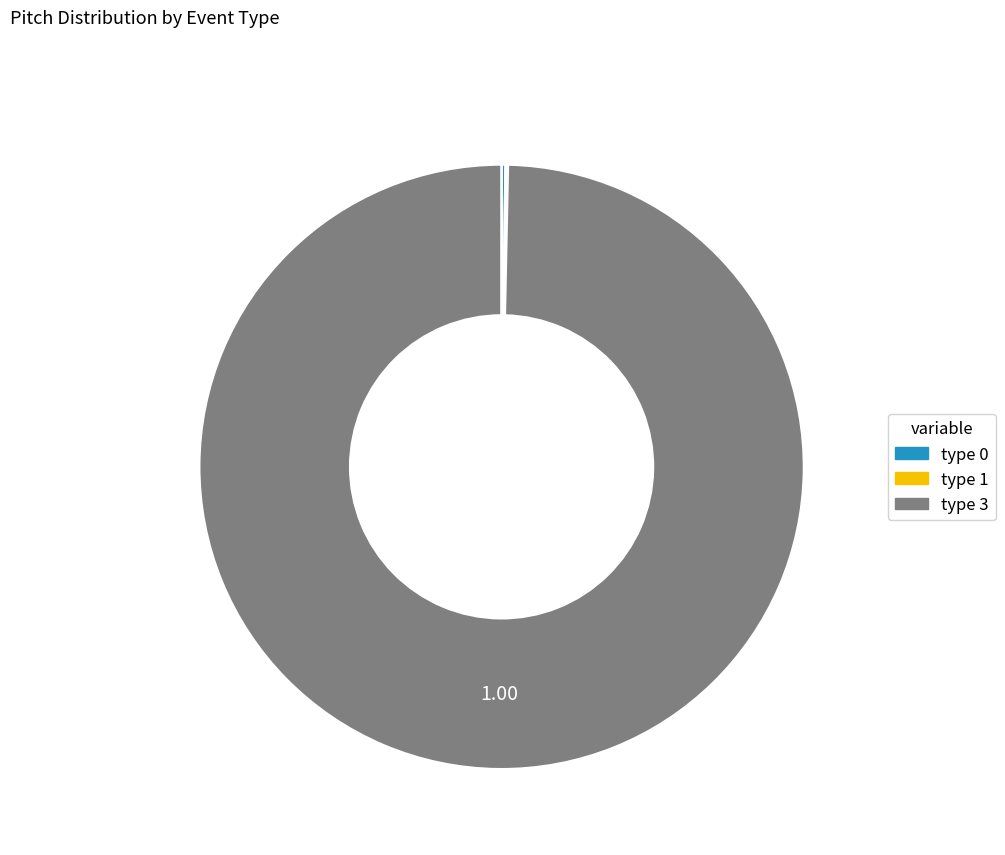

What is the majority slice?

type 3